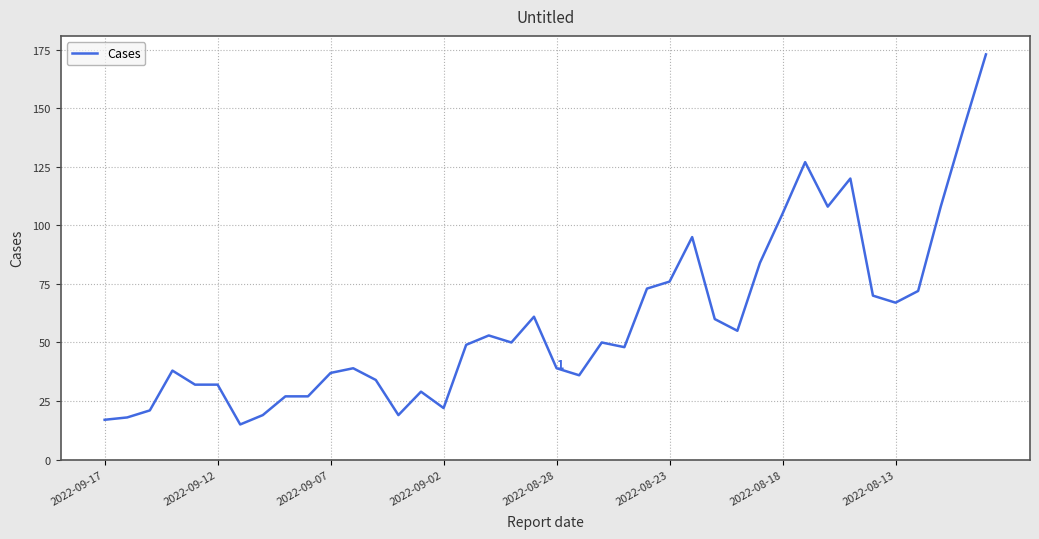

What is the sum of all values?

2346